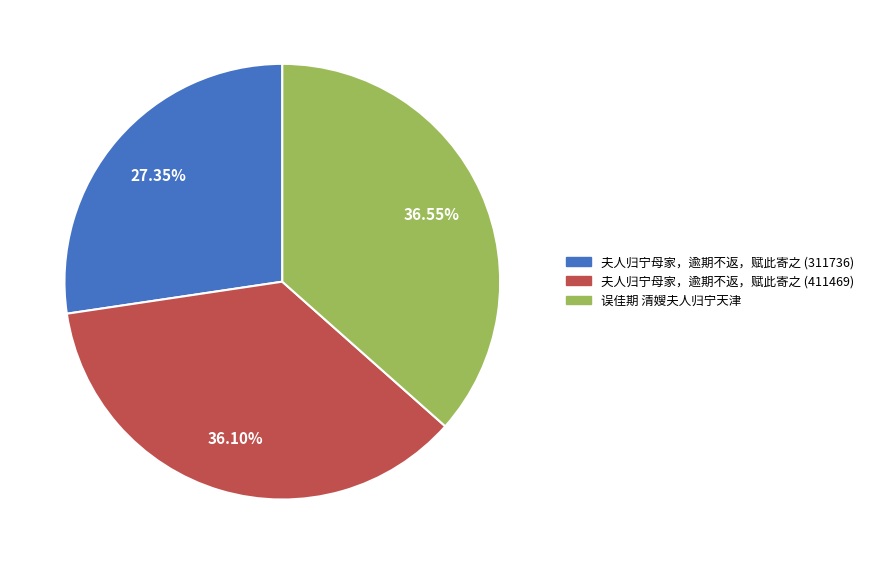

What percentage do 误佳期 清嫂夫人归宁天津 and 夫人归宁母家，逾期不返，赋此寄之 (411469) together represent?

72.7%